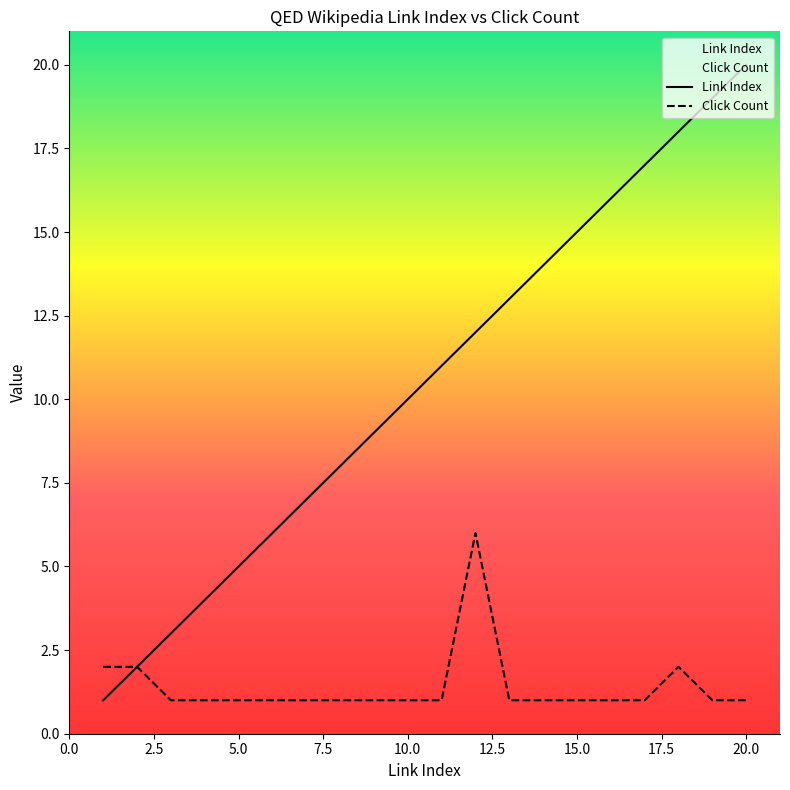

What is the sum of all Link Index values?

210